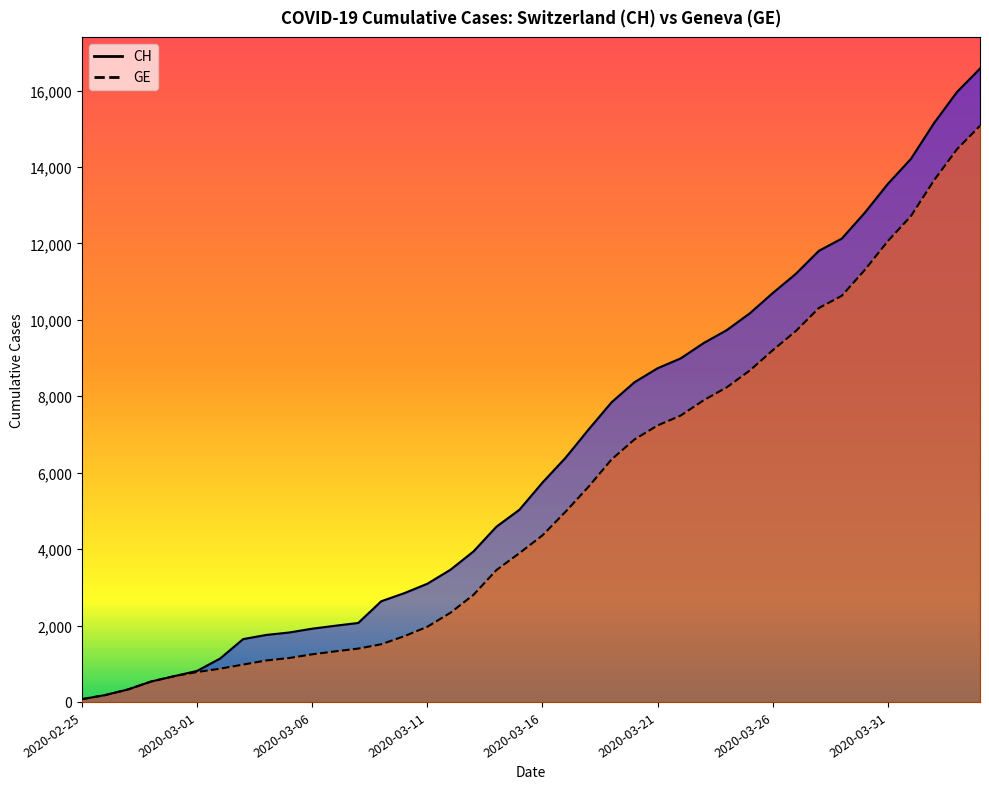

True or false: CH and GE cross at least once.

False